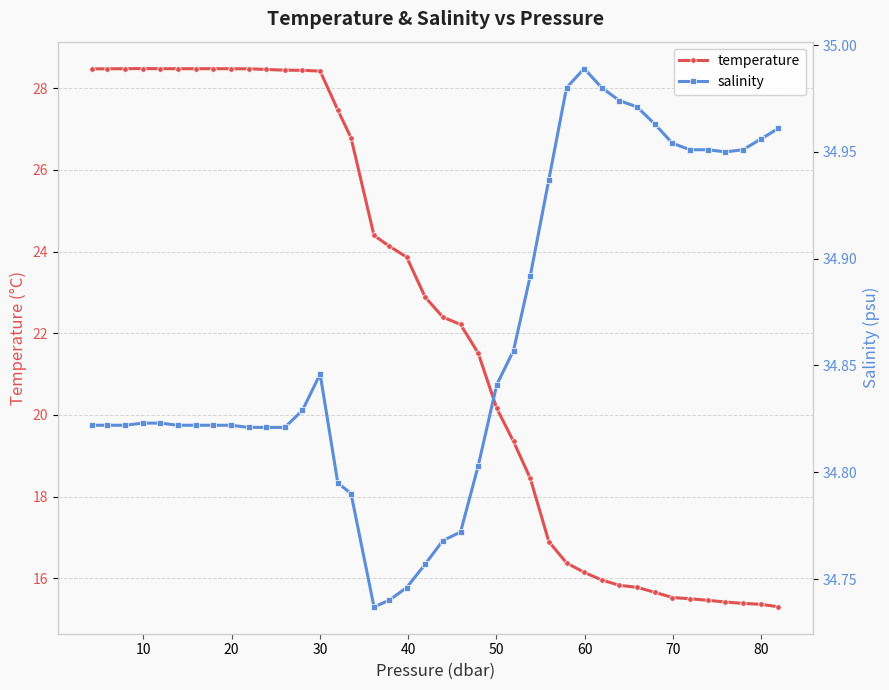

At which category is the sum across all series the highest?

30